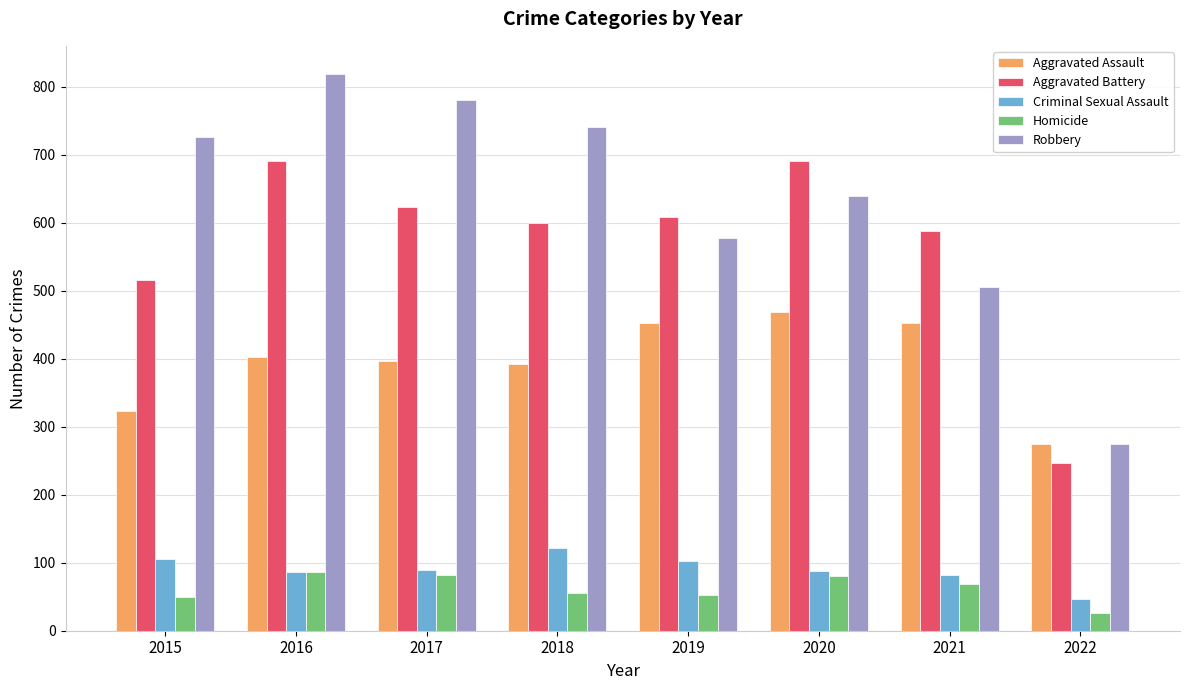

Which series has the largest total across all categories?

Robbery